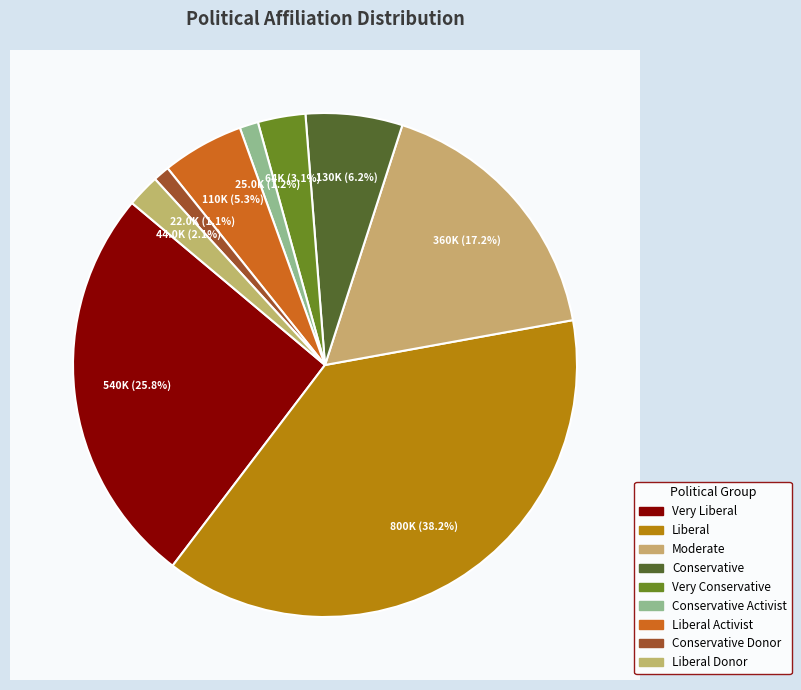

Which category has the biggest portion of the pie?

Liberal